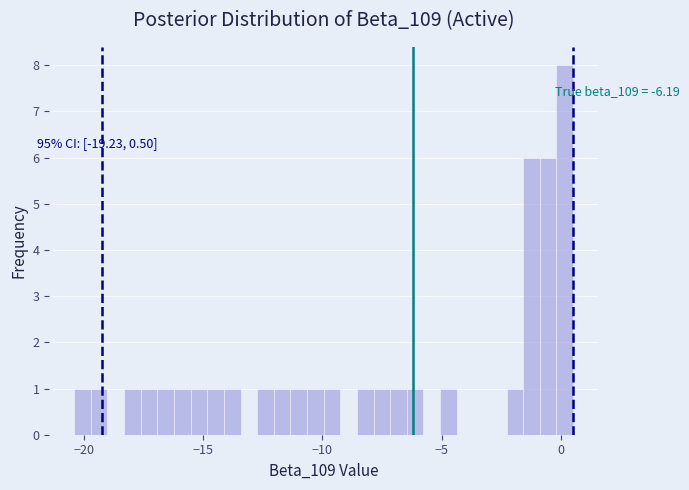

Read against the x-axis, roughly where is the centre of the tallest bar?

0.0